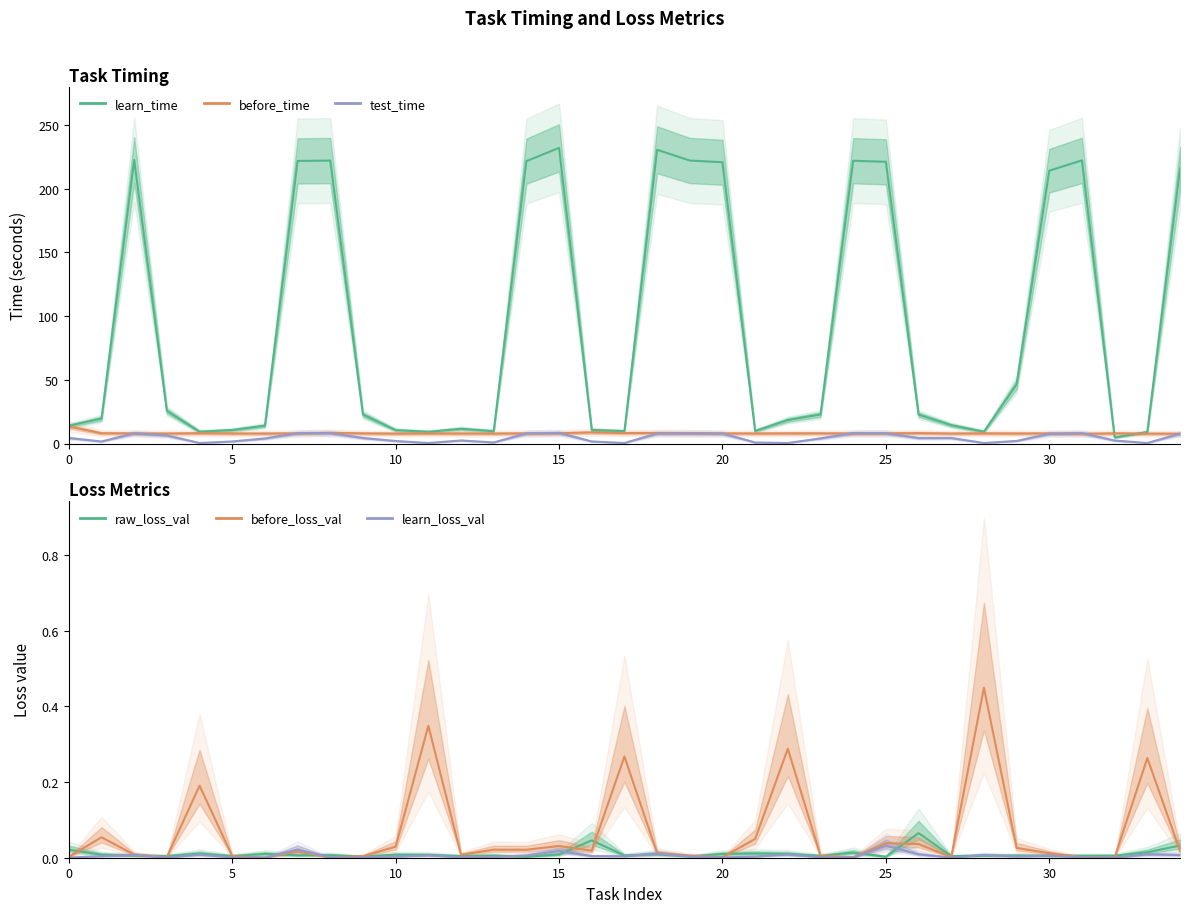

Is it true that raw_loss_val equals 0.0 at 17?

False